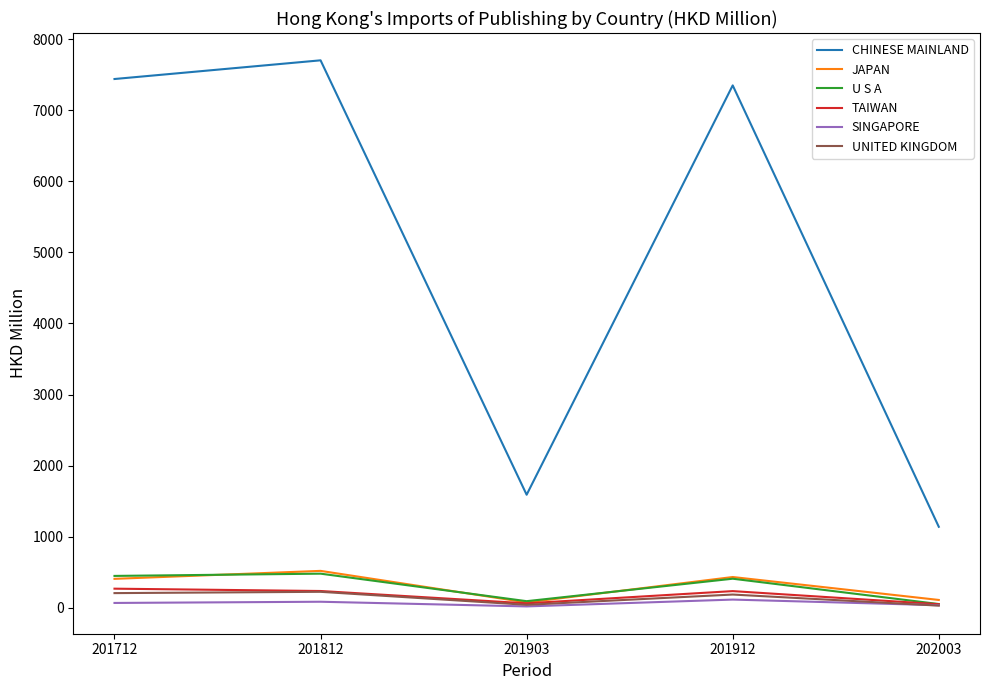

True or false: TAIWAN has more than 0 points higher than both neighbors.

True